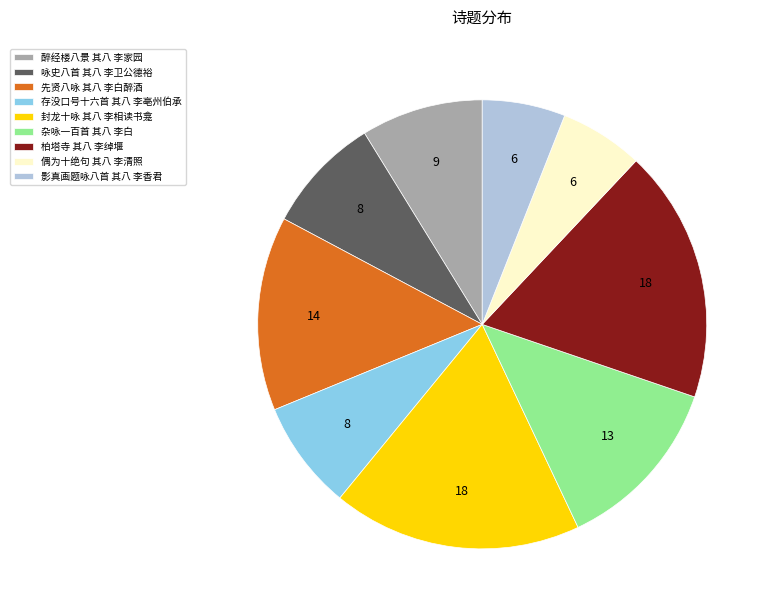

Is it true that 偶为十绝句 其八 李清照 is 16% of the pie?

False